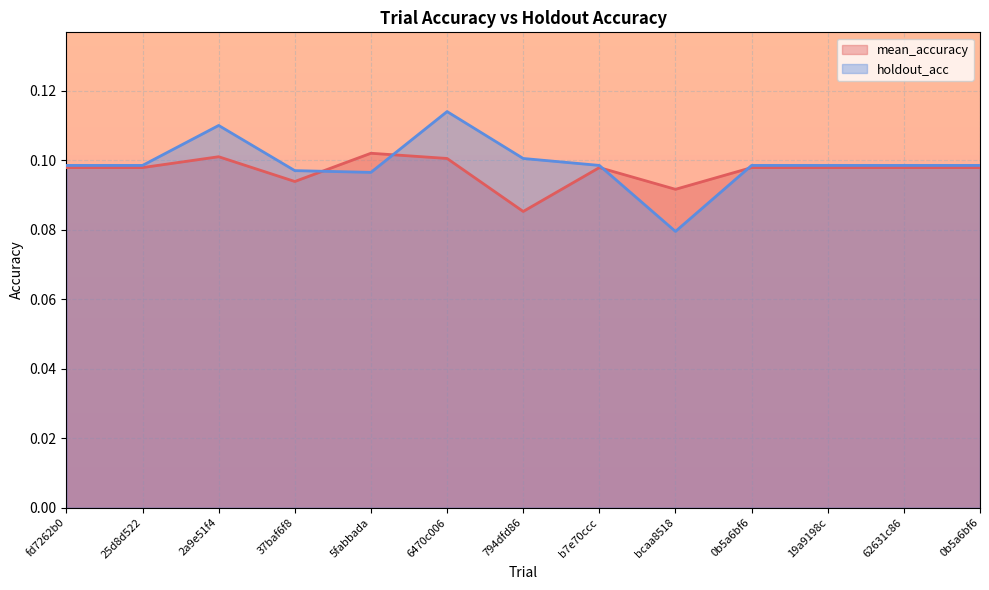

What is the label of the 7th point from the left?

794dfd86